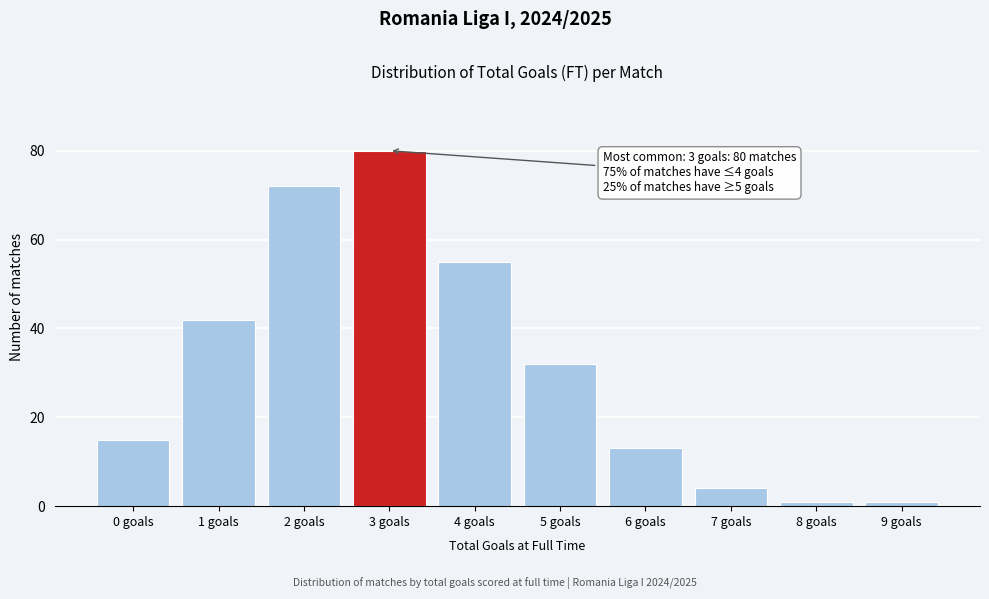

Reading right to left, what are all the values shown in this chart?

9 goals=1	8 goals=1	7 goals=4	6 goals=13	5 goals=32	4 goals=55	3 goals=80	2 goals=72	1 goals=42	0 goals=15